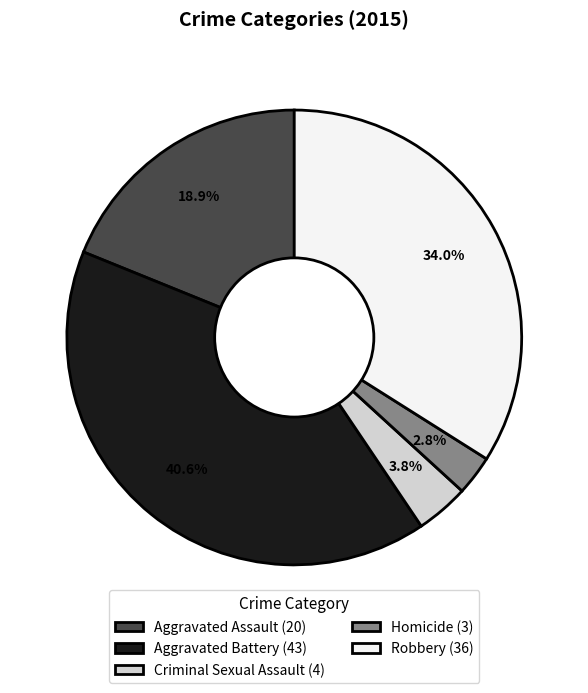

To the nearest percent, what is the combined percentage of Criminal Sexual Assault and Robbery?

38%